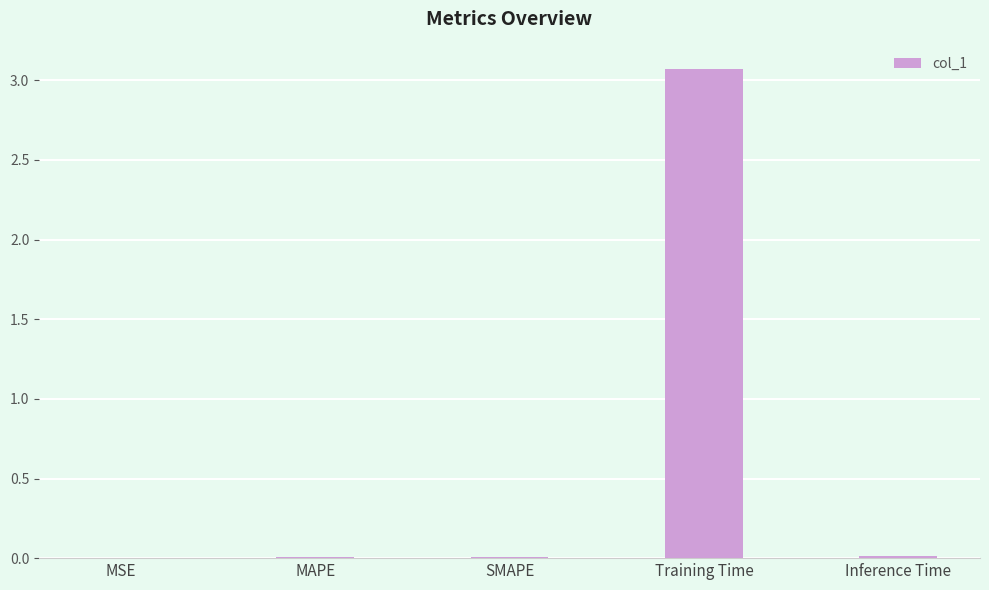

What is the sum of all values?

3.1